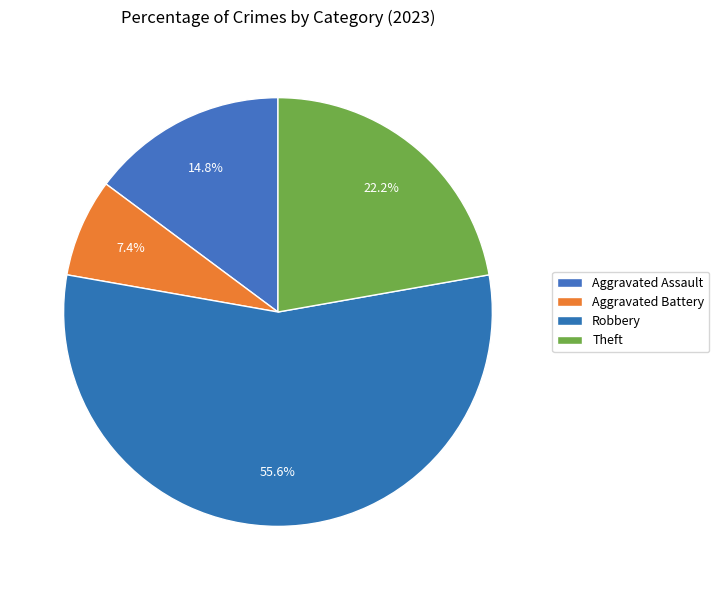

Which category has the smallest portion of the pie?

Aggravated Battery